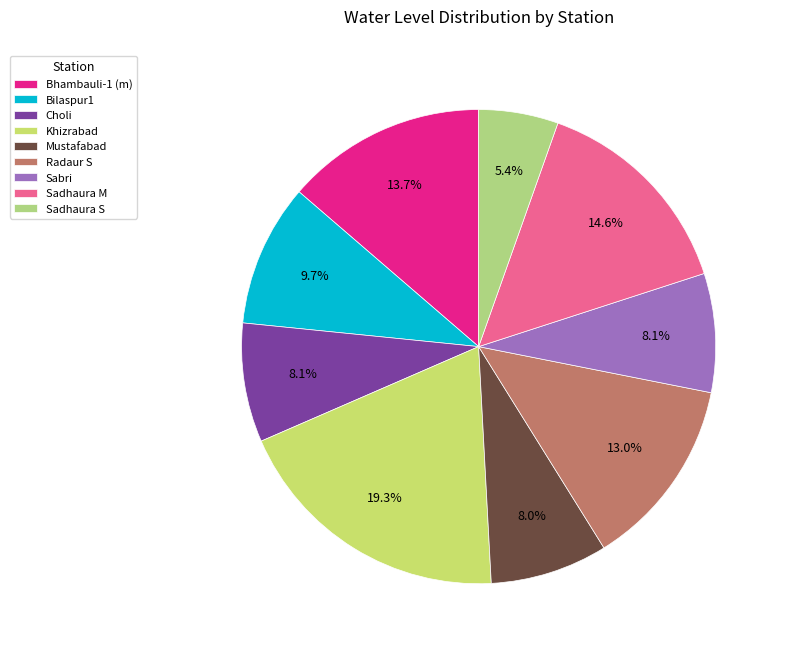

To the nearest percent, what portion does Mustafabad represent?

8%